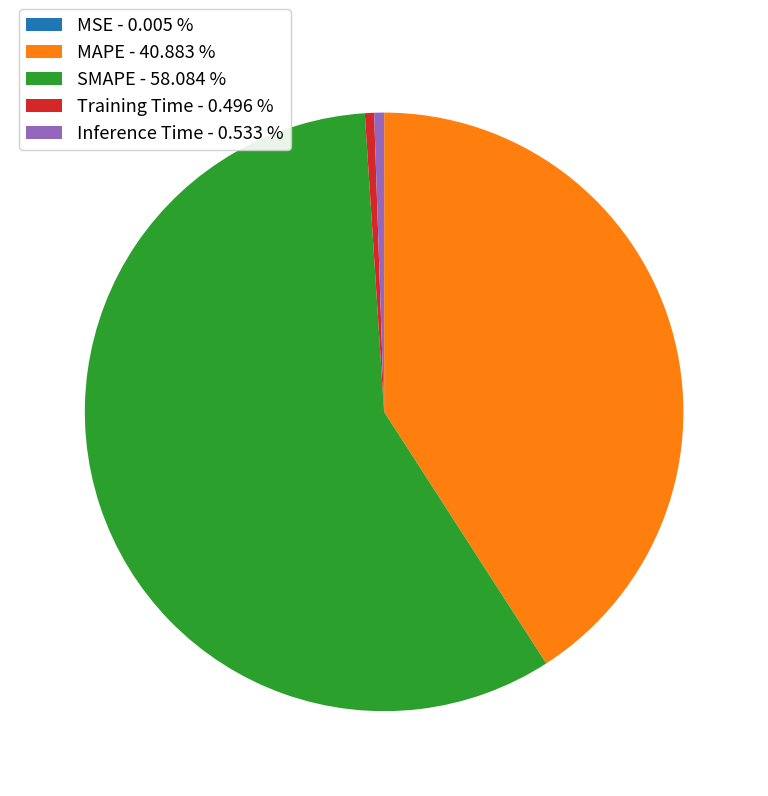

Do MAPE - 40.883 % and Inference Time - 0.533 % together represent more than half of the pie?

No